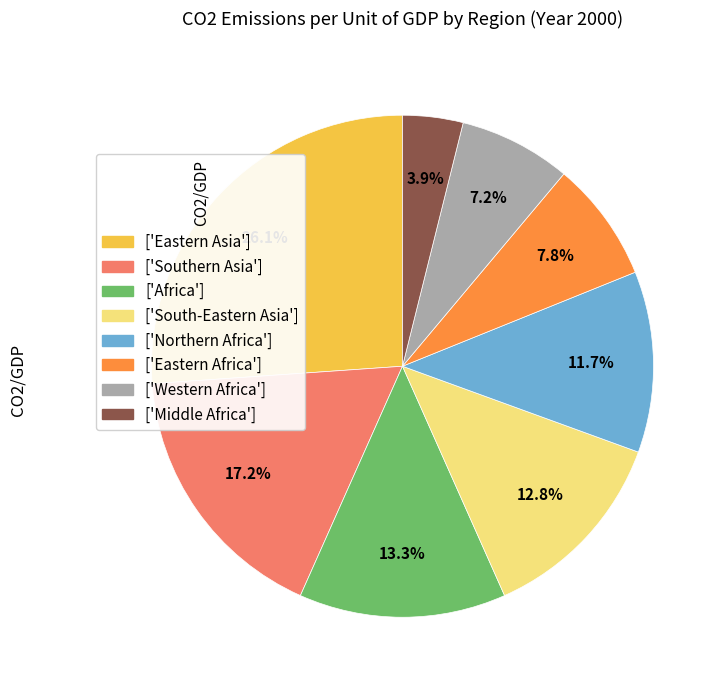

Is there a majority slice in this chart?

No